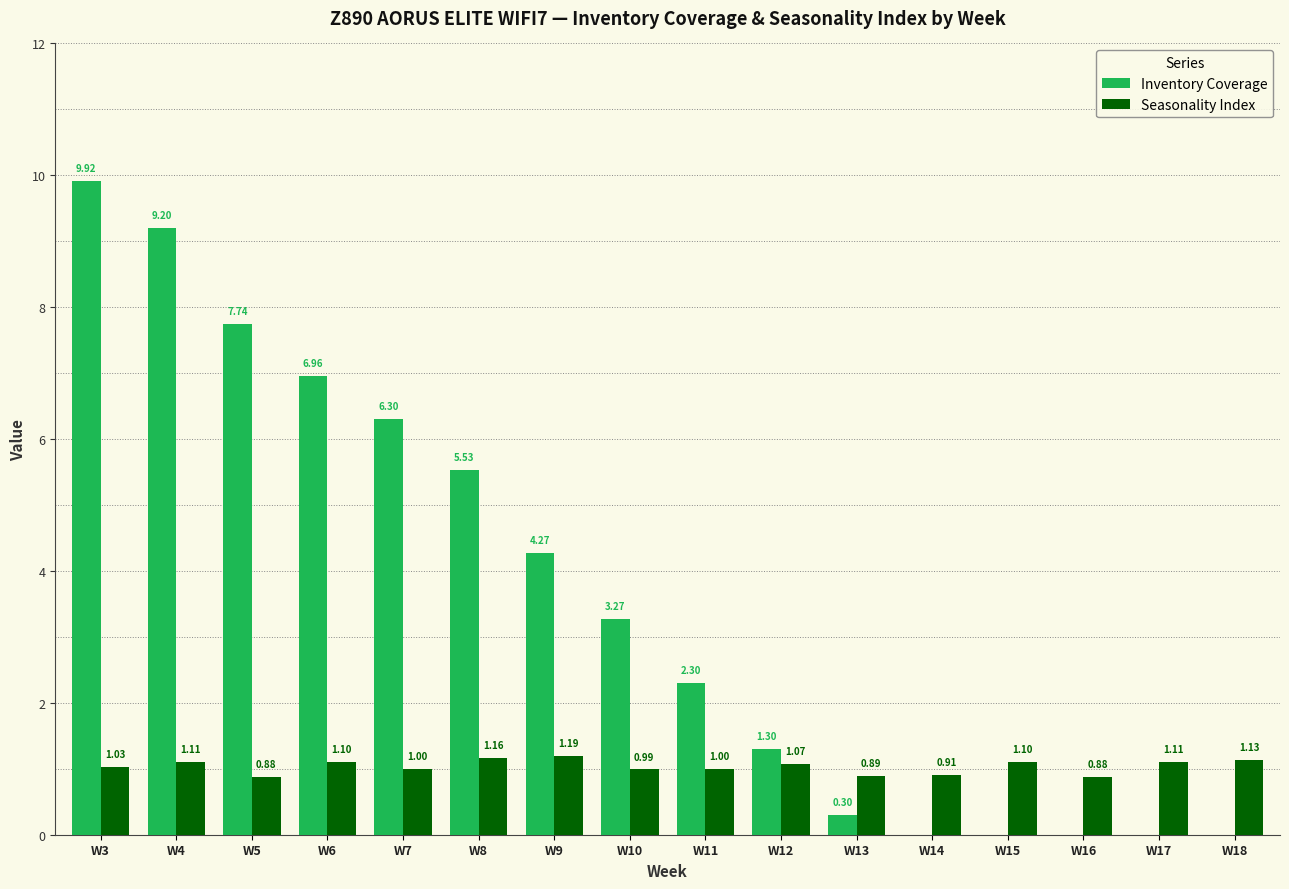

Which series has the largest total across all categories?

Inventory Coverage